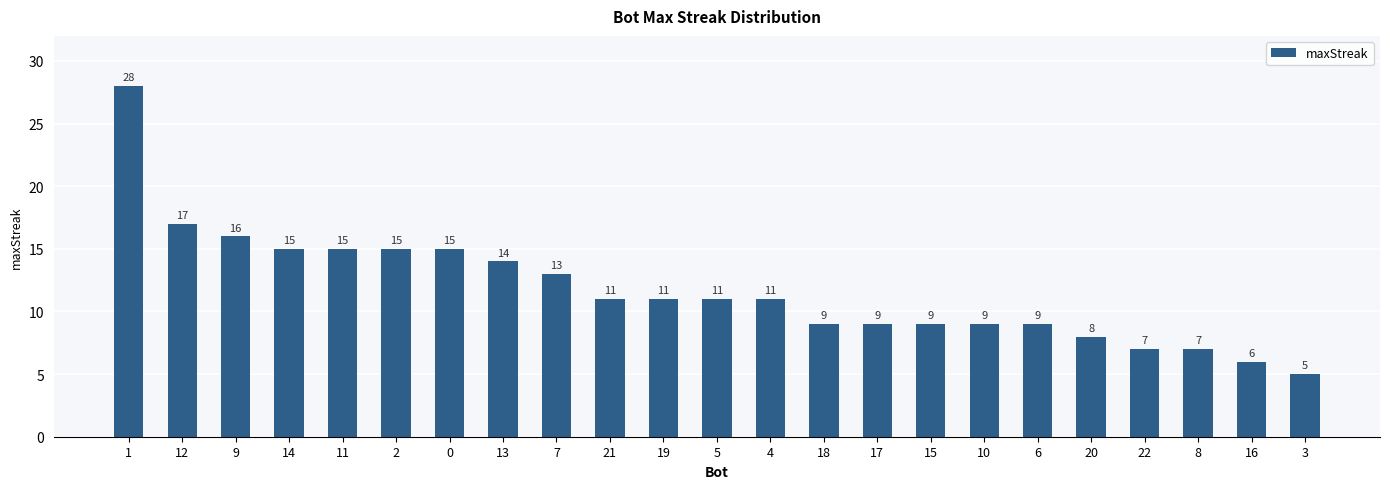

What is the sum of all values?

270